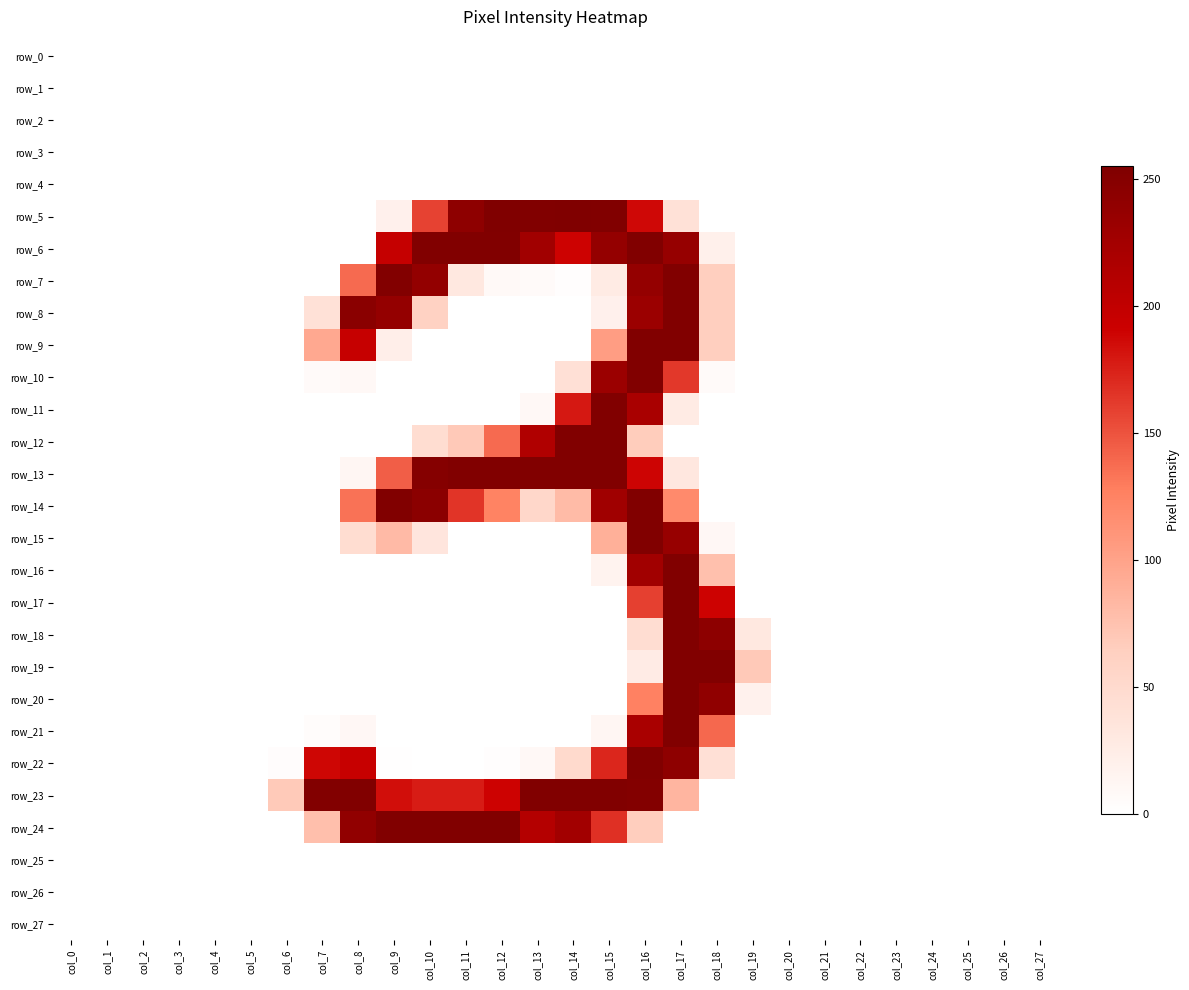

Between col_25 and col_19, which is larger?

col_25